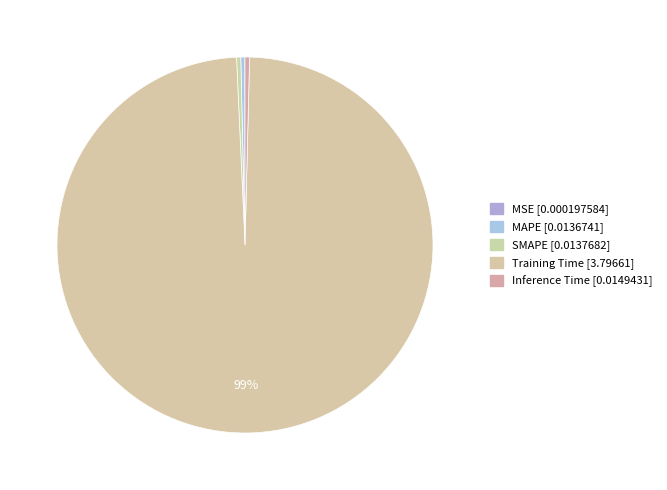

How many slices are in this pie chart?

5